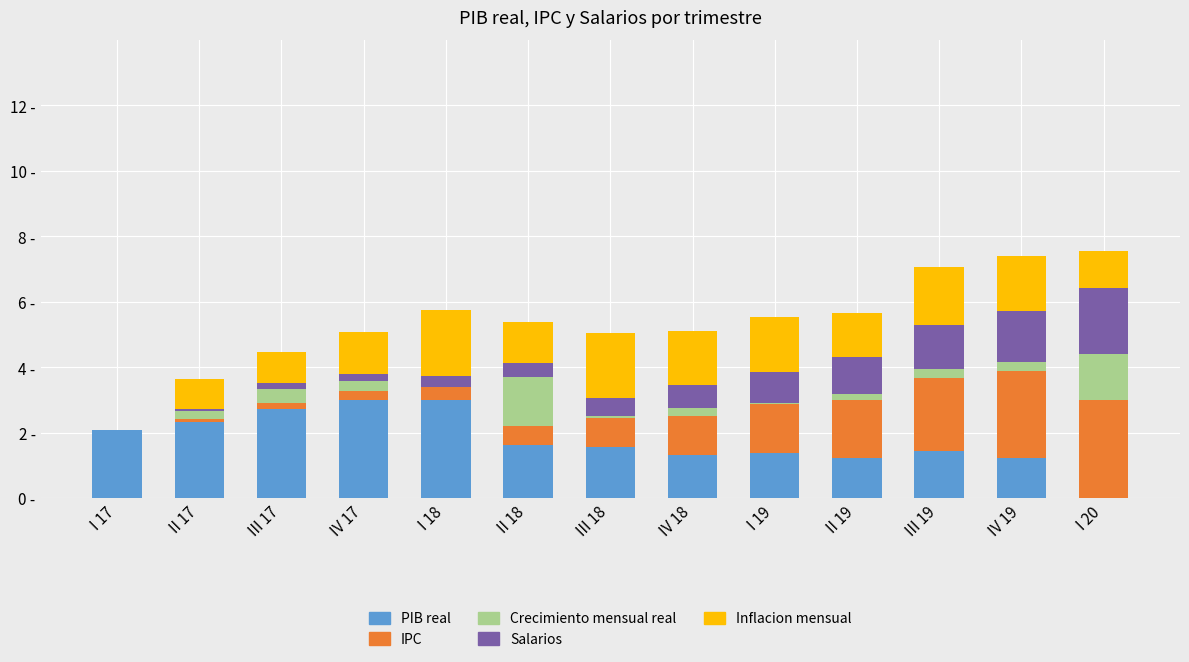

Are the bars horizontal?

No